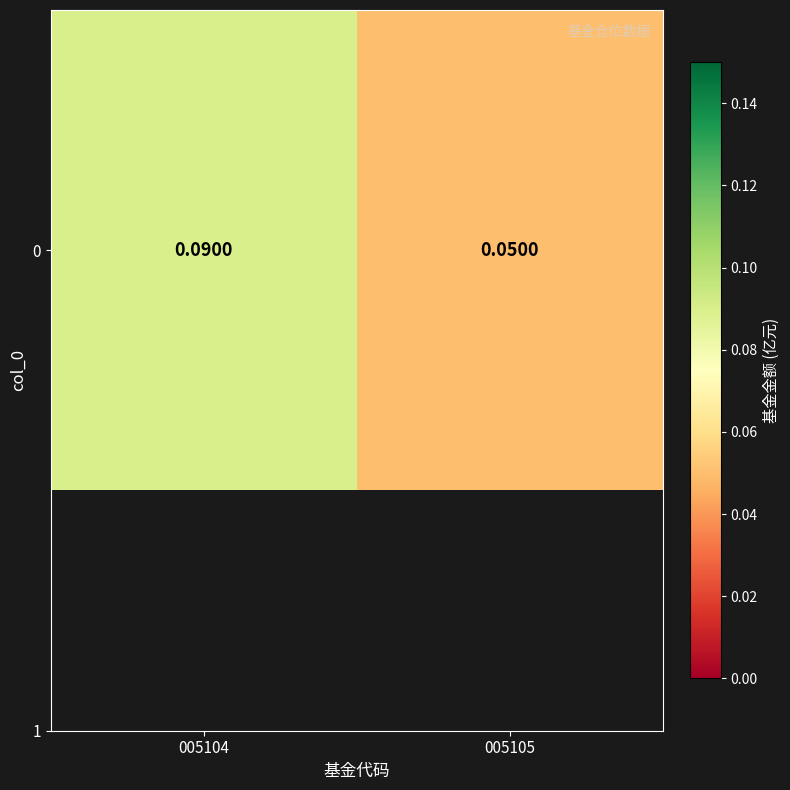

Which category has the highest value across all series?

005104